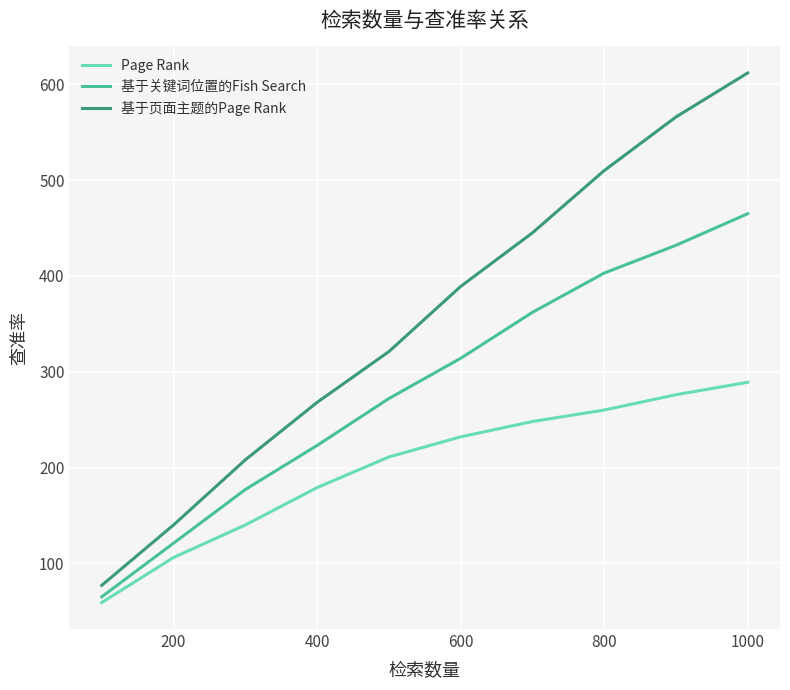

Which series has the largest range (max minus min)?

基于页面主题的Page Rank